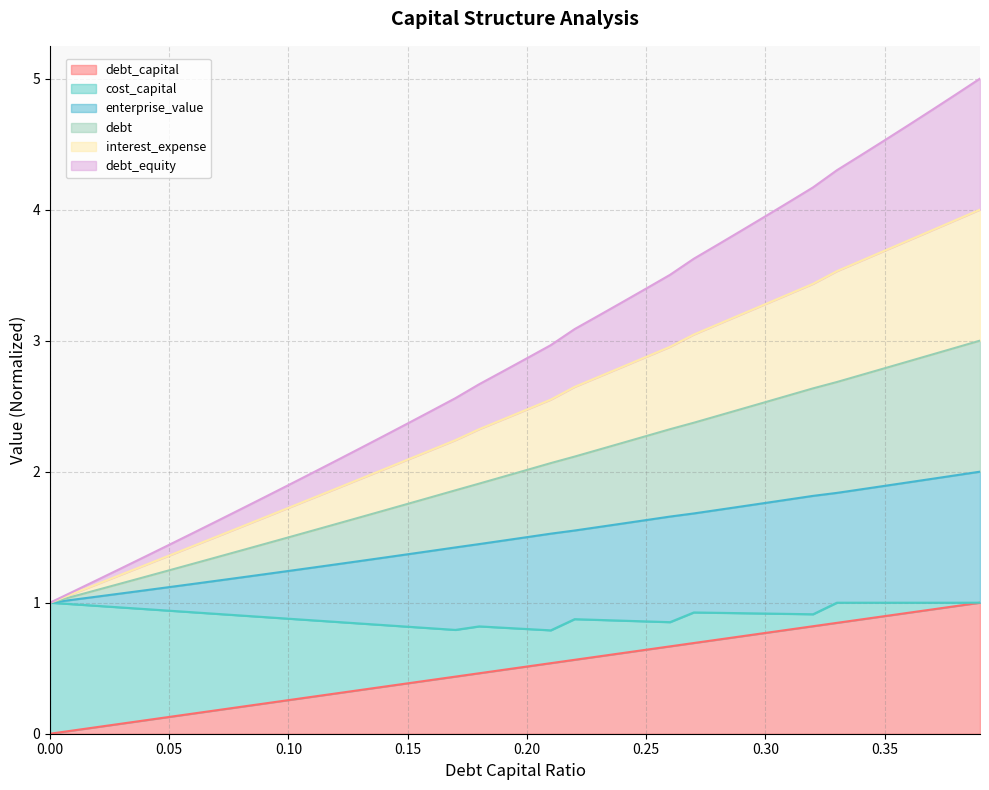

At which category is the sum across all series the highest?

0.39